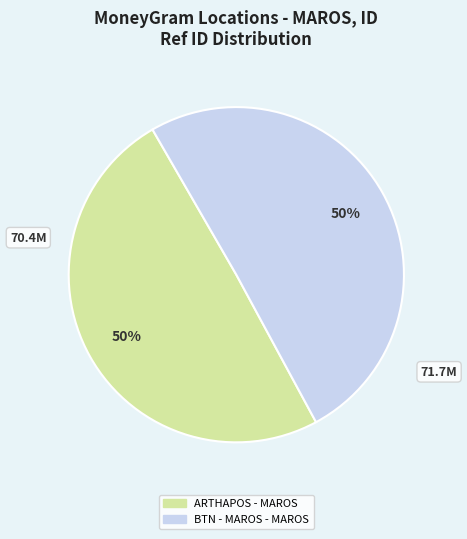

To the nearest percent, what is the average slice percentage?

50%